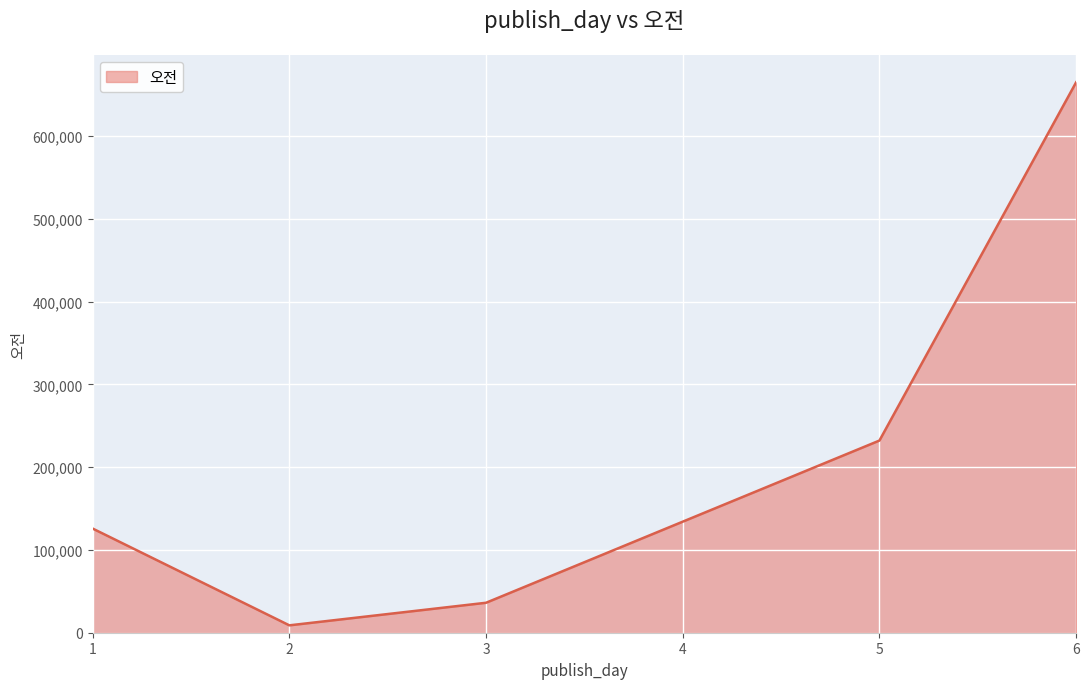

True or false: there are more than 1 points higher than both neighbors.

False